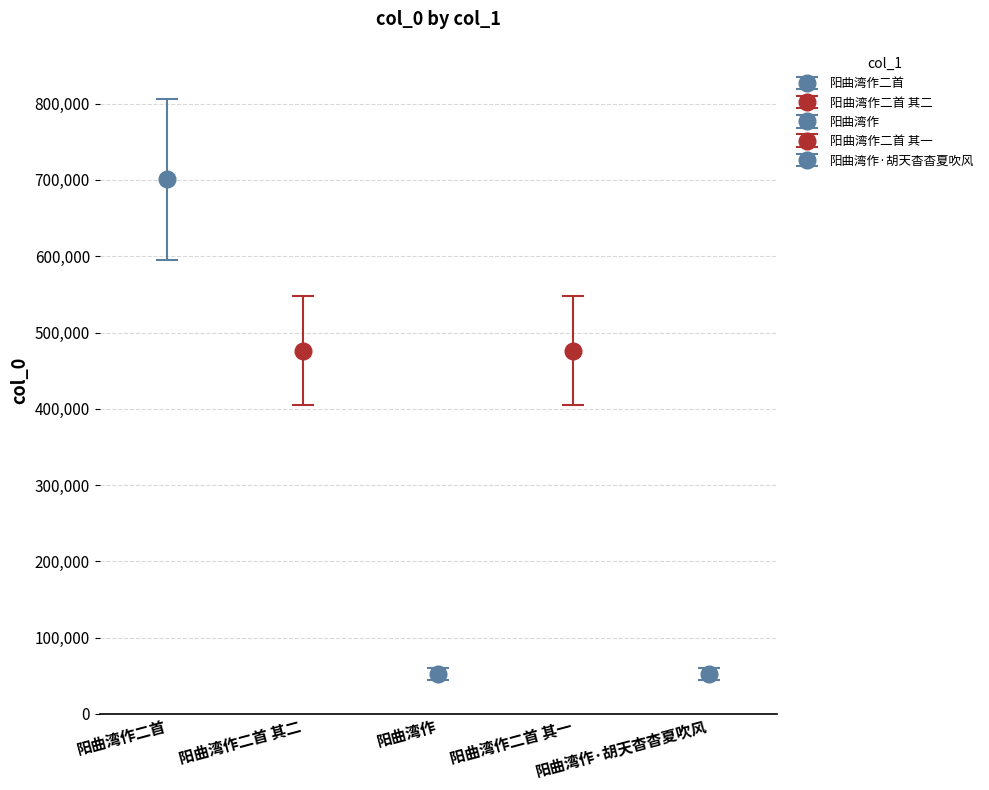

Rank the categories by value from highest to lowest.

阳曲湾作二首, 阳曲湾作二首 其二, 阳曲湾作二首 其一, 阳曲湾作·胡天杳杳夏吹风, 阳曲湾作